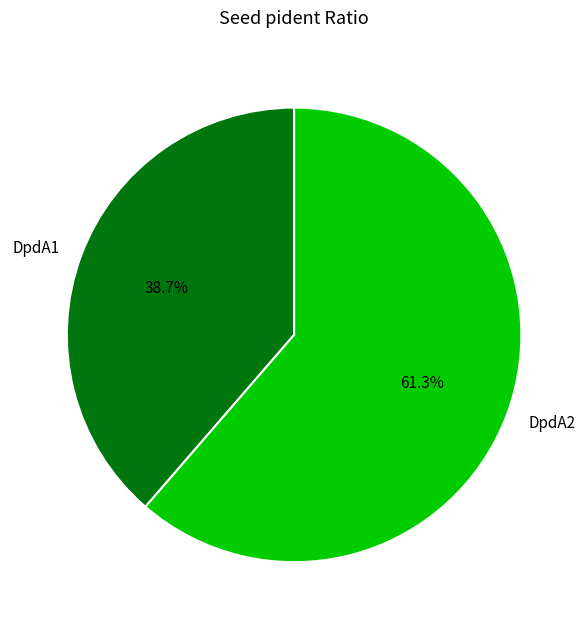

Is the sum of DpdA2 and DpdA1 greater than half?

Yes